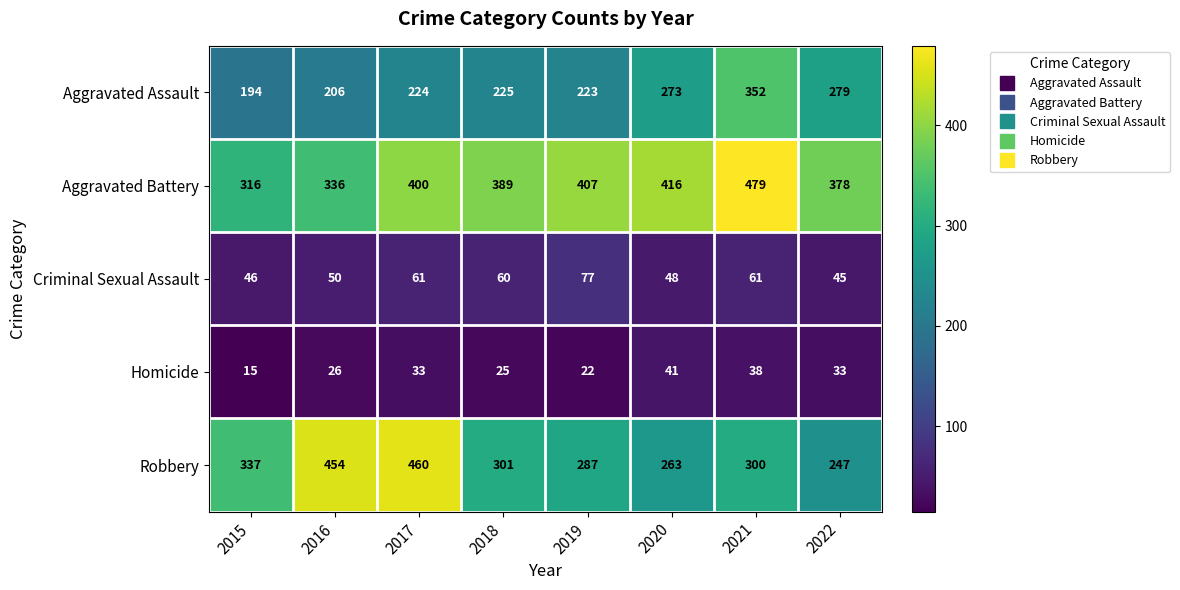

Which category has the highest value across all series?

2021